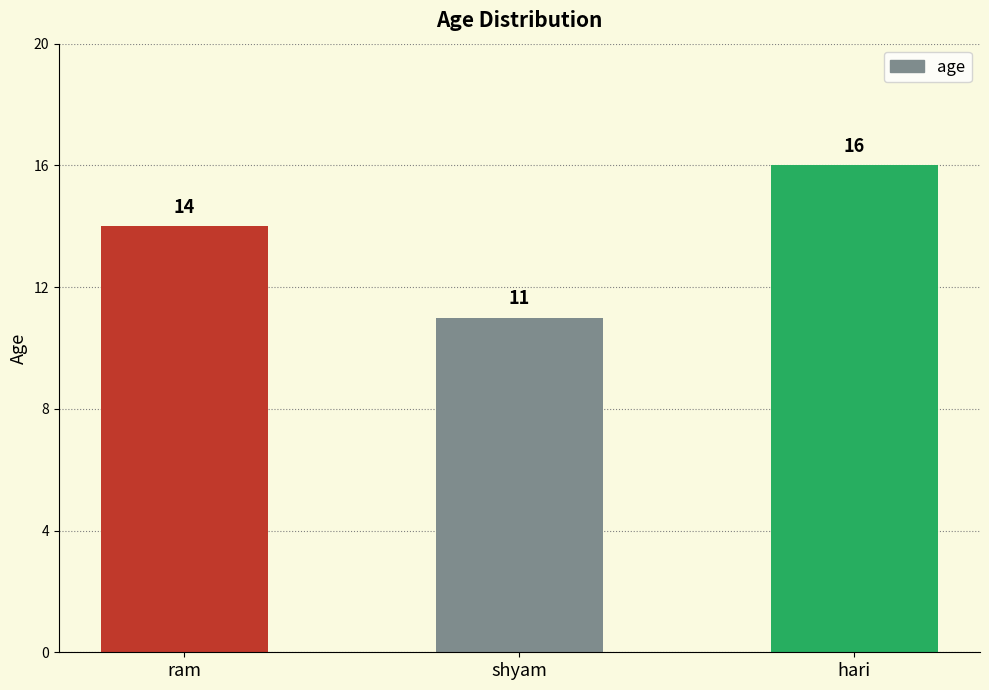

Reading left to right, transcribe all the data shown in this chart.

ram=14	shyam=11	hari=16